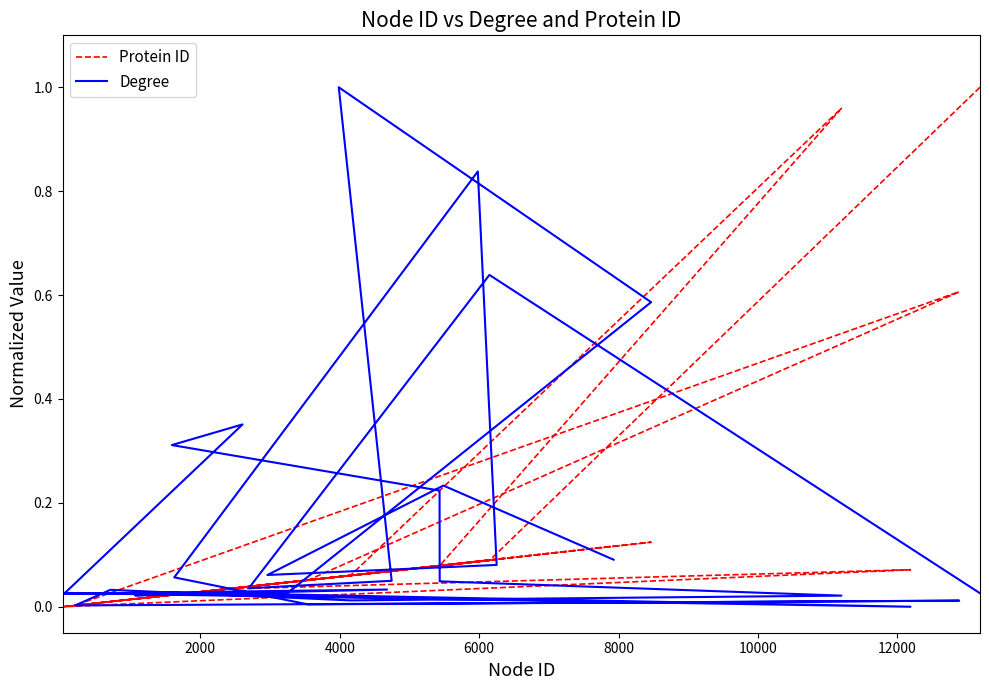

Reading left to right, list all the values displayed in this chart.

Protein ID: 1.0	0.1	0.0	0.1	0.1	0.1	0.0	0.0	0.1	0.0	0.0	0.1	0.0	0.0	0.0	0.1	0.1	1.0	0.1	0.0	0.0	0.6	0.1	0.0	0.1	0.1	0.0	0.1	0.1
Degree: 0.0	0.6	0.0	0.0	1.0	0.6	0.0	0.0	0.0	0.0	0.0	0.0	0.0	0.4	0.3	0.2	0.0	0.0	0.0	0.0	0.0	0.0	0.0	0.1	0.8	0.1	0.1	0.2	0.1